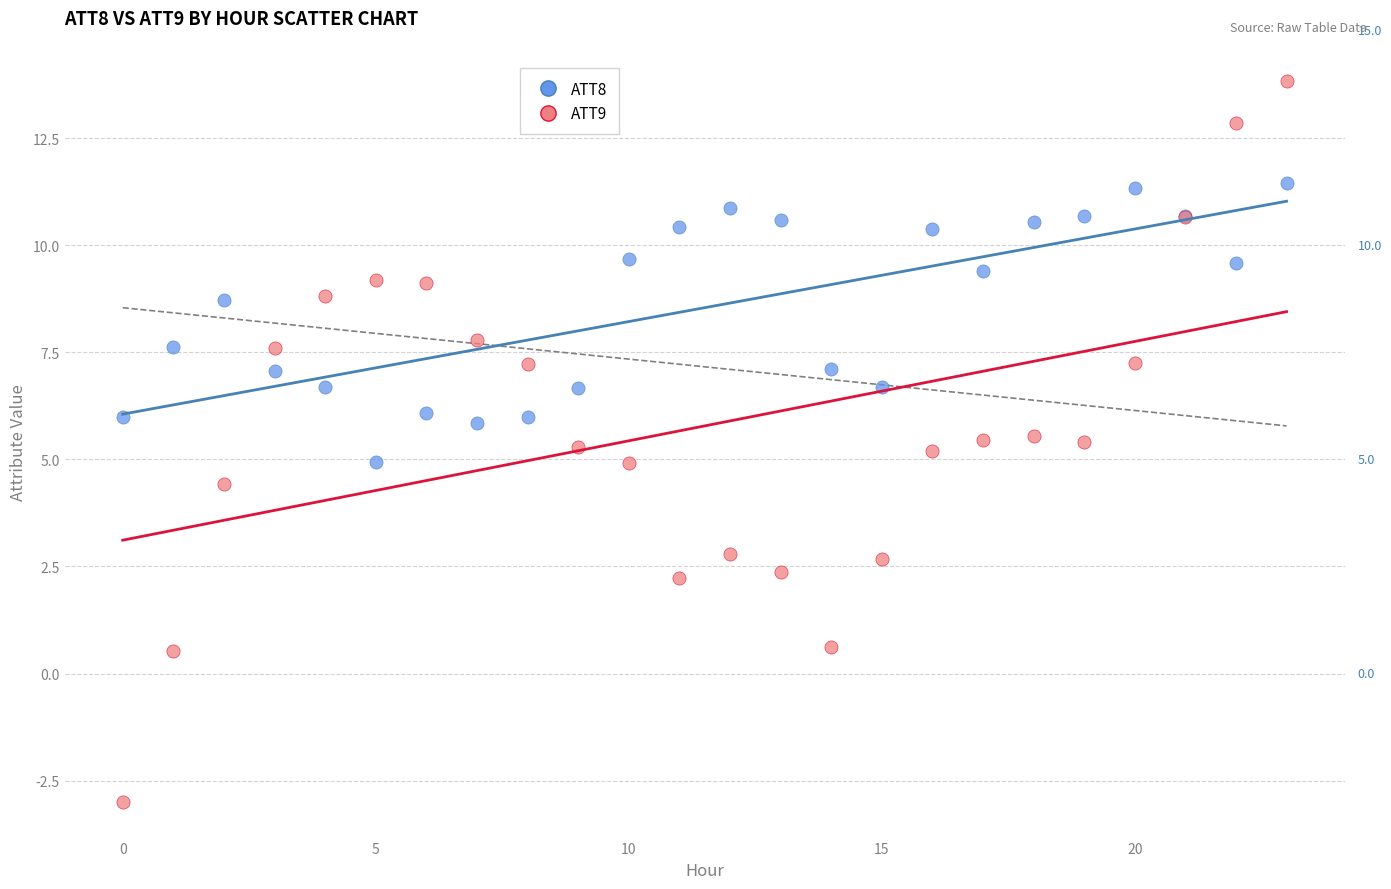

Which series reaches the maximum Y coordinate?

ATT9